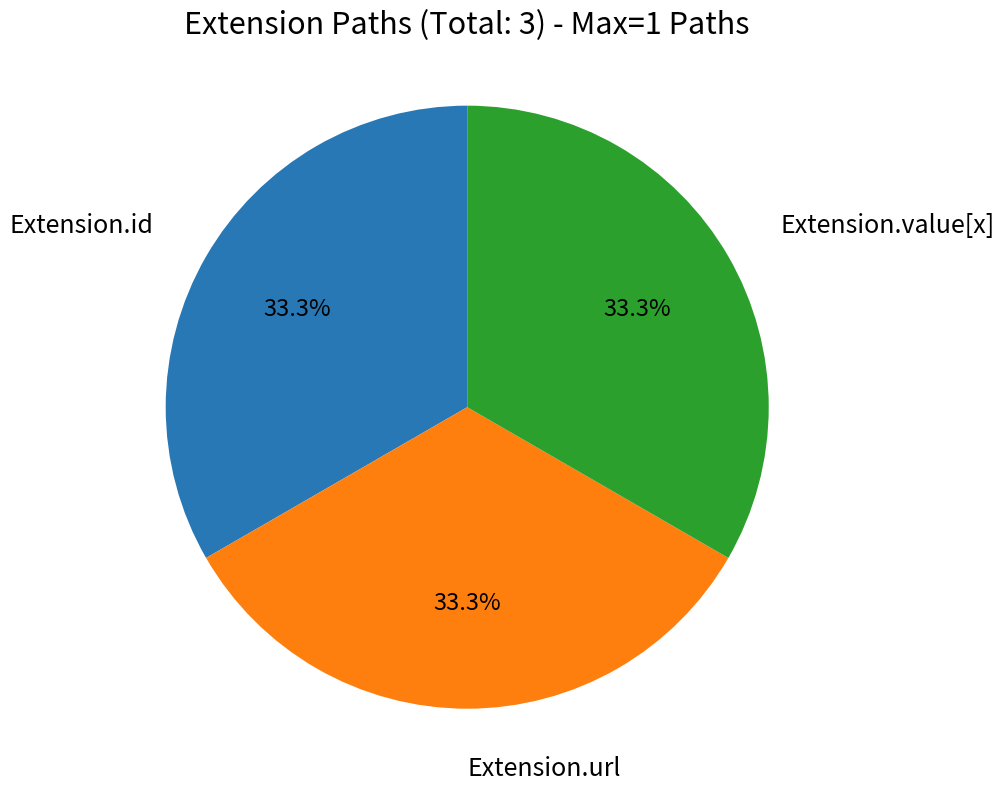

To the nearest percent, what is the average slice percentage?

33%